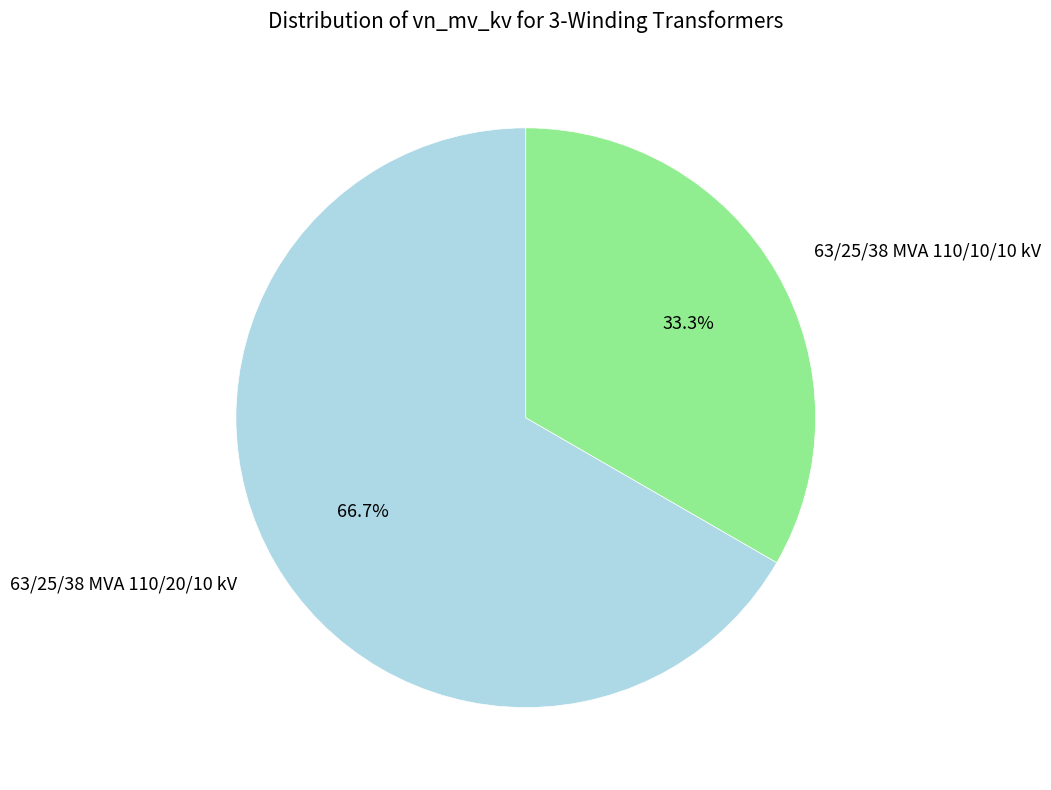

Rank the categories by value from lowest to highest.

63/25/38 MVA 110/10/10 kV, 63/25/38 MVA 110/20/10 kV